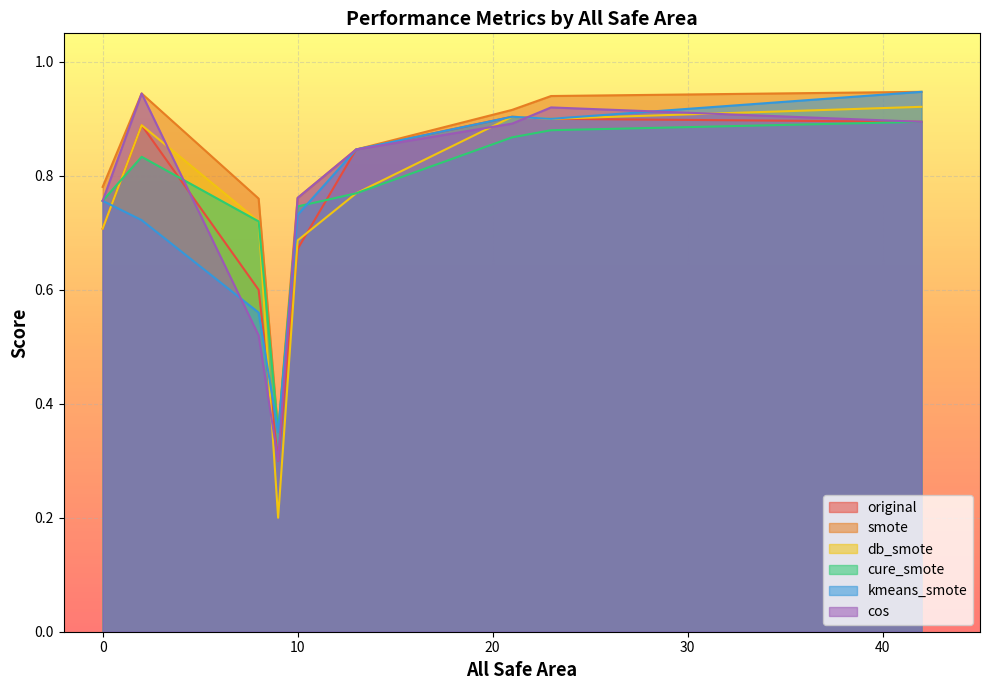

Which series has the largest range (max minus min)?

db_smote